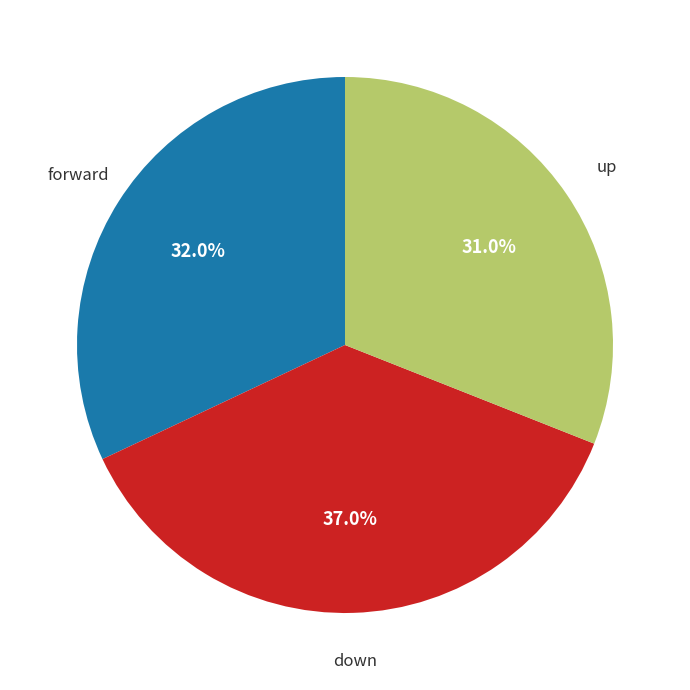

Is there any slice that represents more than half of the pie?

No